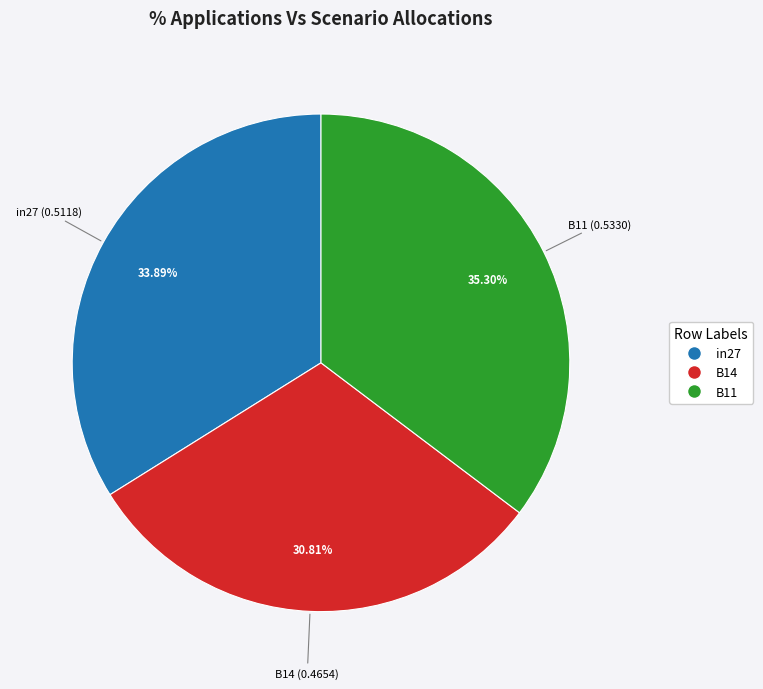

Rank the categories by value from lowest to highest.

B14, in27, B11